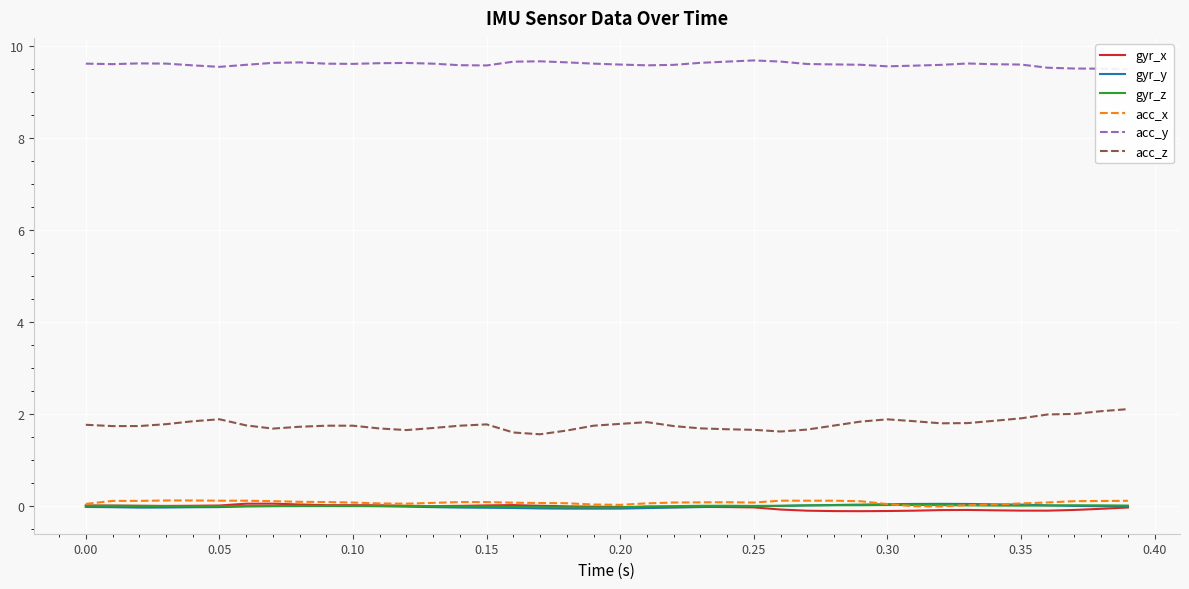

True or false: acc_z and gyr_y intersect in this chart.

False